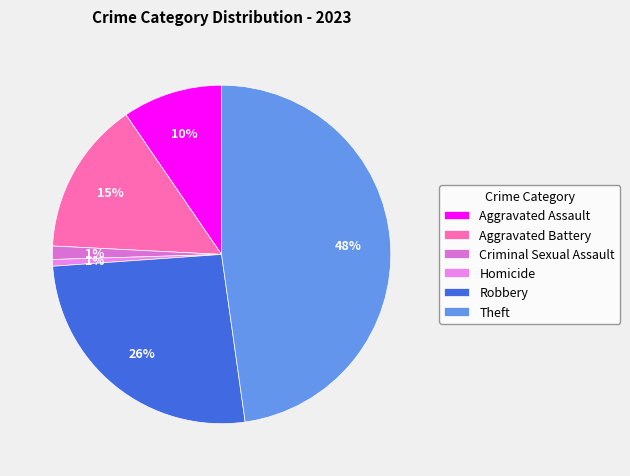

Count the number of slices in the pie.

6